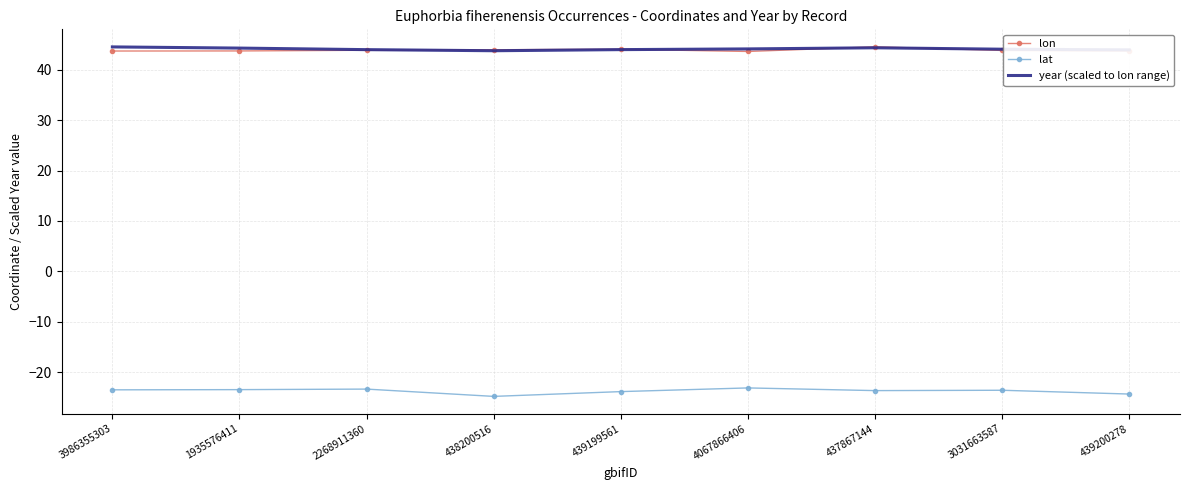

What is the difference between the highest and lowest values at 1935576411?

67.8